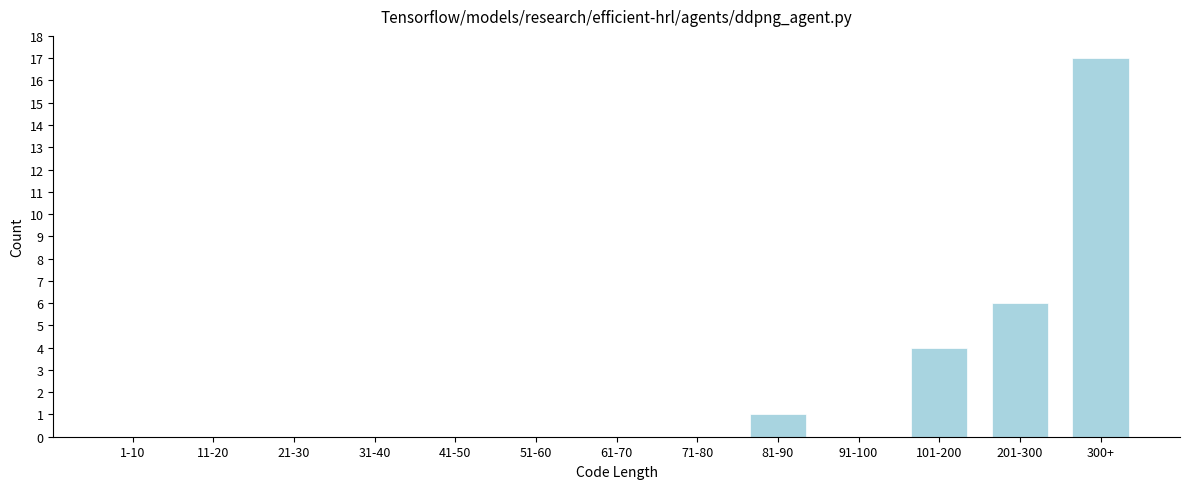

Reading left to right, list all the values displayed in this chart.

1-10=0	11-20=0	21-30=0	31-40=0	41-50=0	51-60=0	61-70=0	71-80=0	81-90=1	91-100=0	101-200=4	201-300=6	300+=17